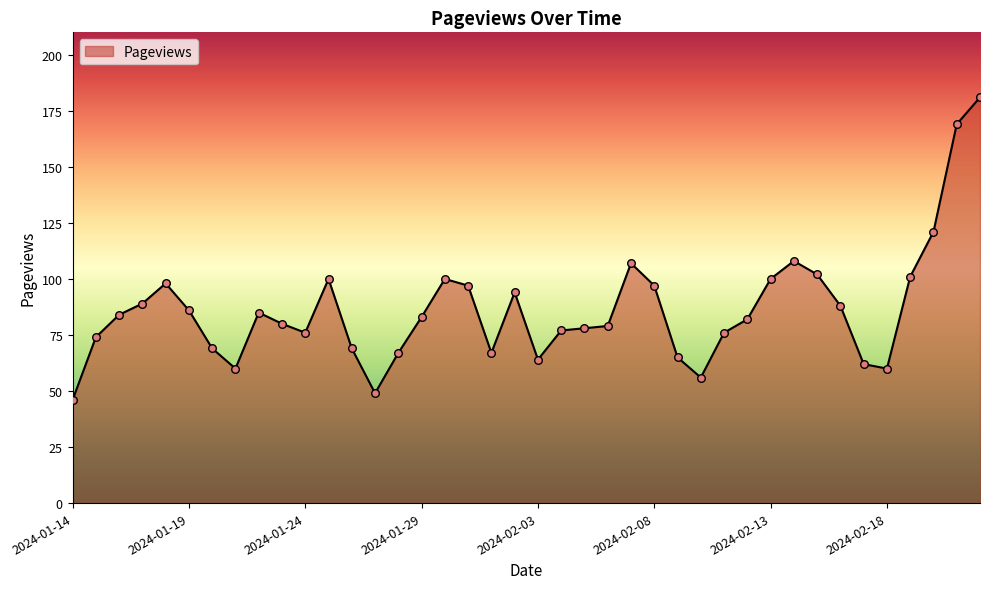

What is the difference between the maximum and minimum values?

135